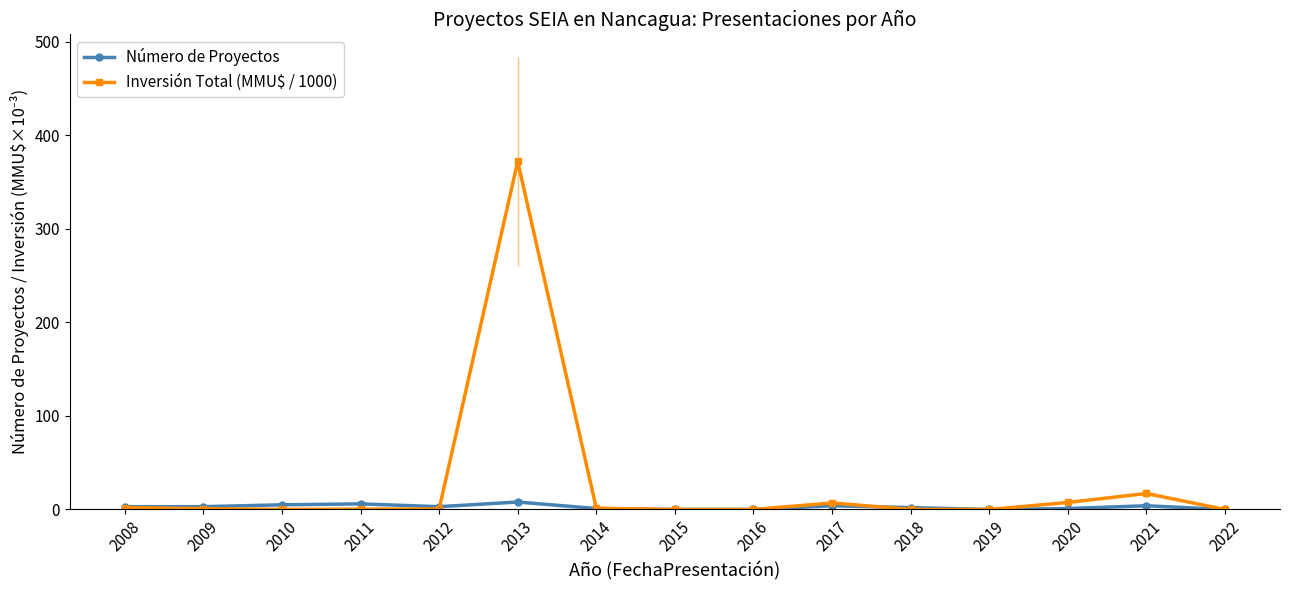

True or false: Número de Proyectos has more than 2 interior local peaks.

True